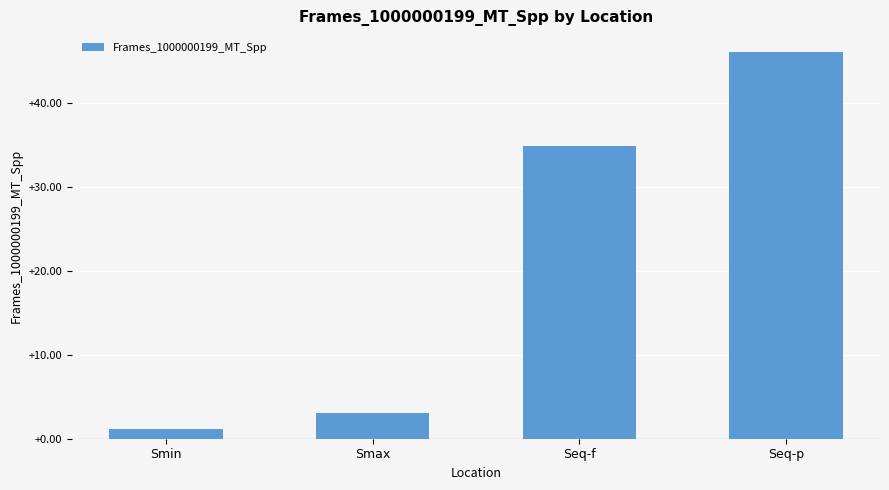

What is the approximate value at Smin?

1.2